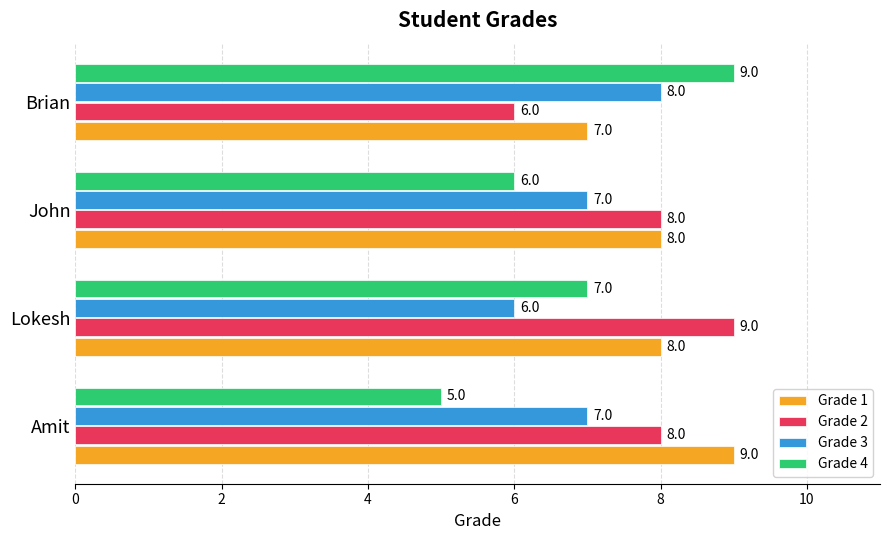

The Grade 2 series shows 8 at Amit. True or false?

True